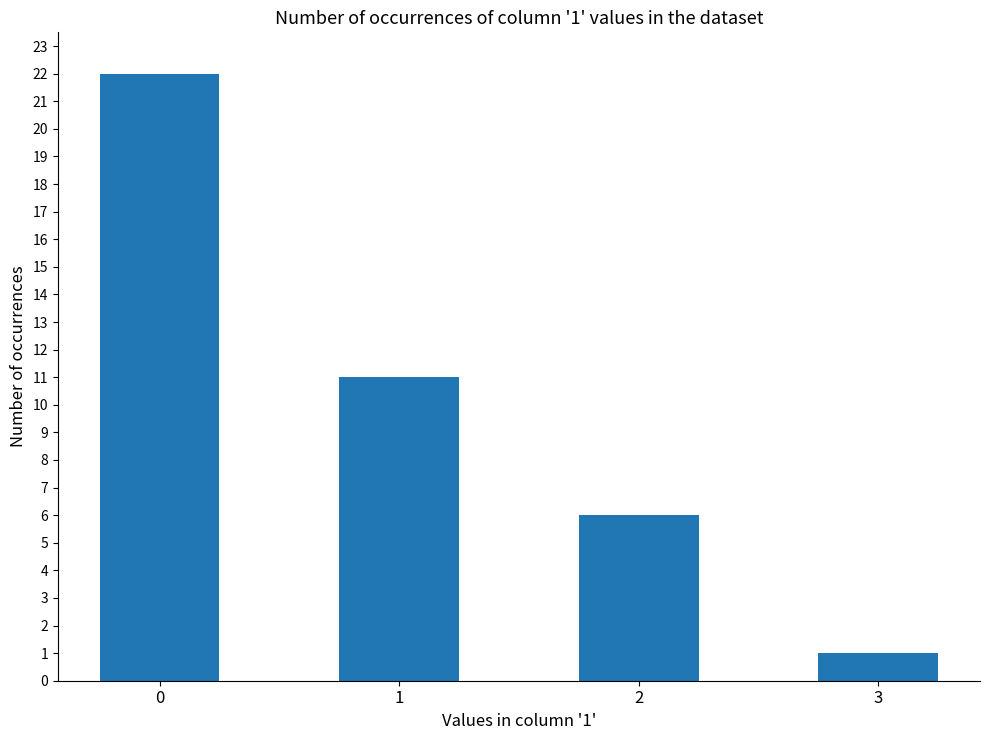

List the labels in order of value, smallest first.

3, 2, 1, 0